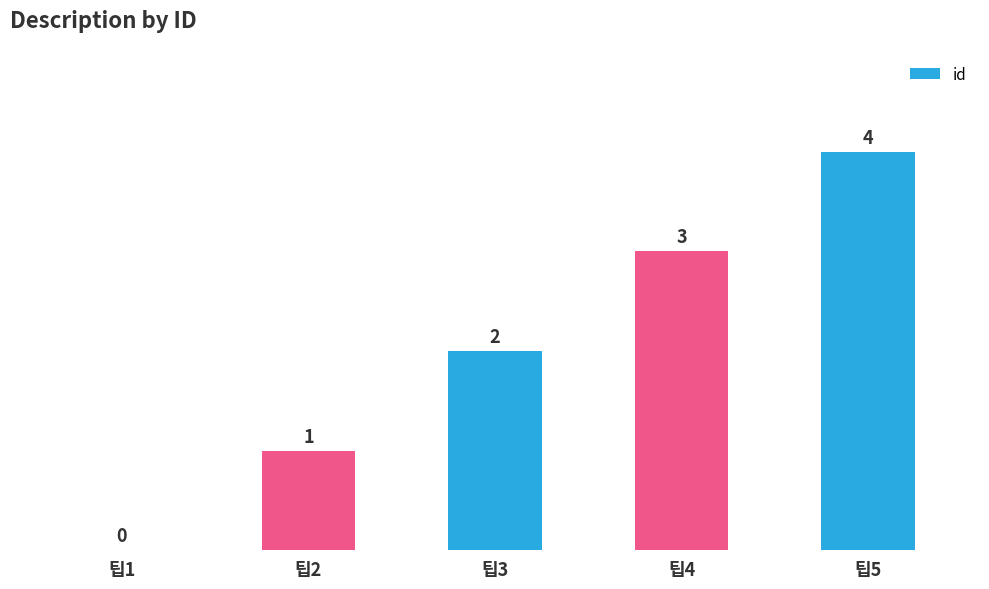

Which label corresponds to the largest value in the chart?

팁5